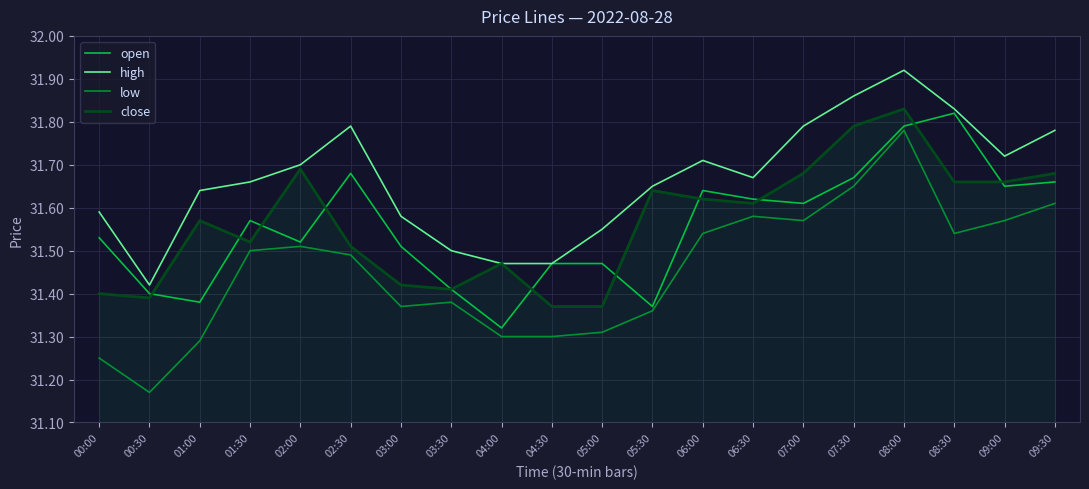

How many lines are shown in the chart?

4